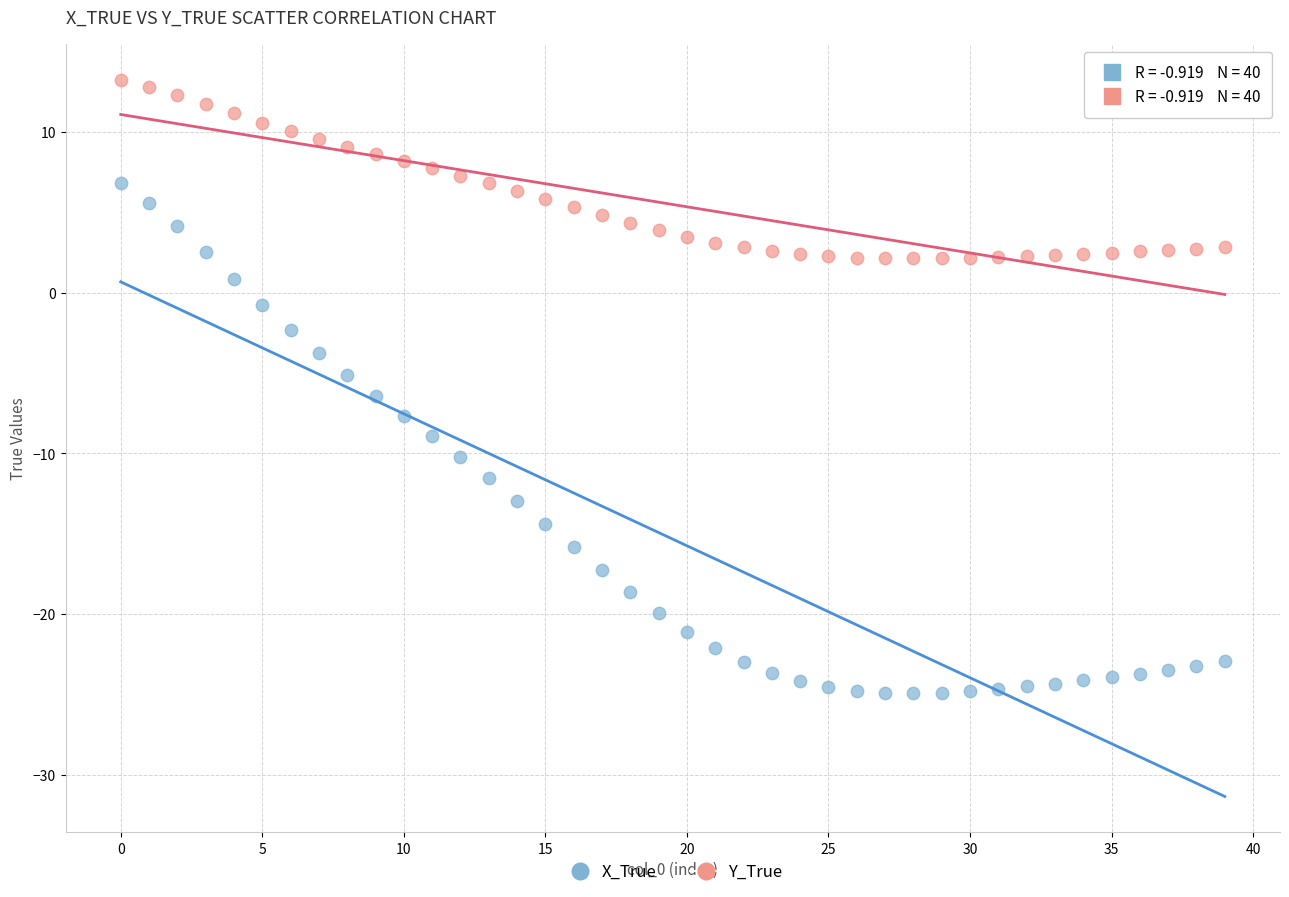

Which series contains the lowest Y value?

X_True